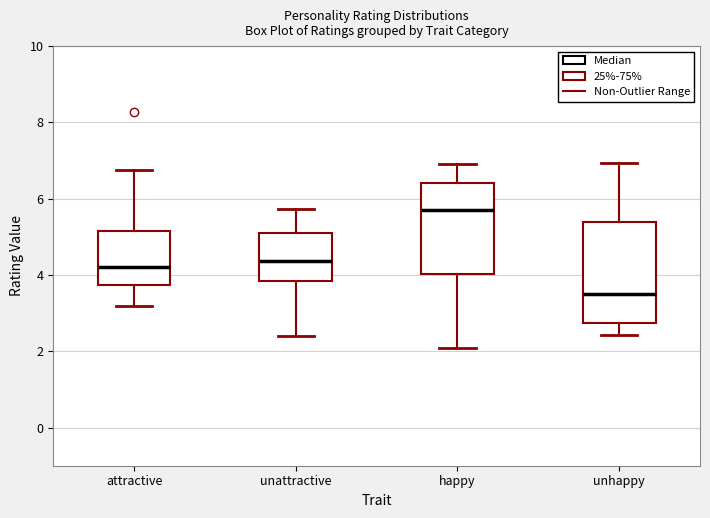

Reading left to right, transcribe this box plot: for each box, give where its median line is, the range the box spans, and where its two whiskers end, as read against the y-axis. The values are not printed on the chart, so give them approximately, as read against the axis.

attractive: median 4.2, box 3.8 to 5.2, whiskers 3.2 to 6.8
unattractive: median 4.4, box 3.8 to 5.0, whiskers 2.4 to 5.8
happy: median 5.8, box 4.0 to 6.4, whiskers 2.0 to 7.0
unhappy: median 3.4, box 2.8 to 5.4, whiskers 2.4 to 7.0